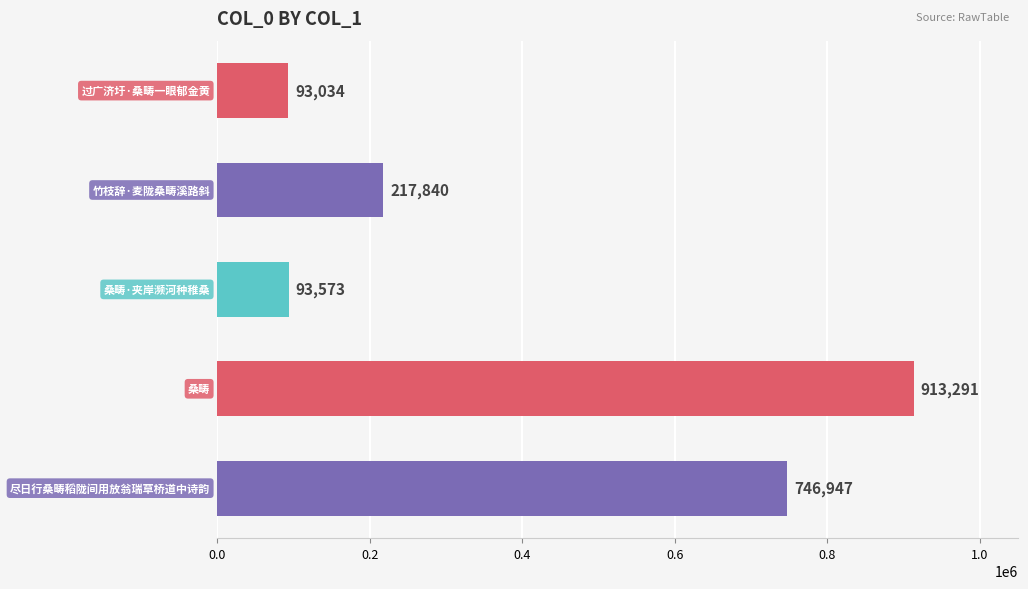

What is the minimum value shown in the chart?

93034